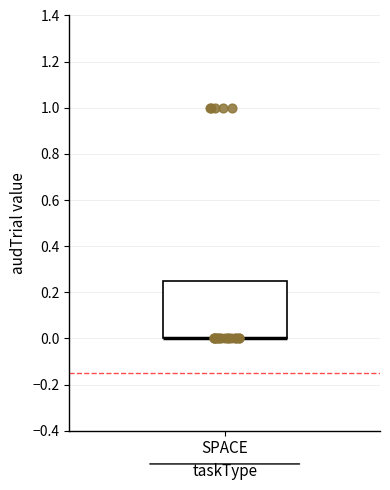

Read this box plot against the y-axis: the position of the median line, the range covered by the box, and the ends of both whiskers. The values are not printed on the chart, so give them approximately, as read against the axis.

median 0.00 (drawn on the box's lower edge), box 0.00 to 0.26, whiskers 0.00 to 0.26